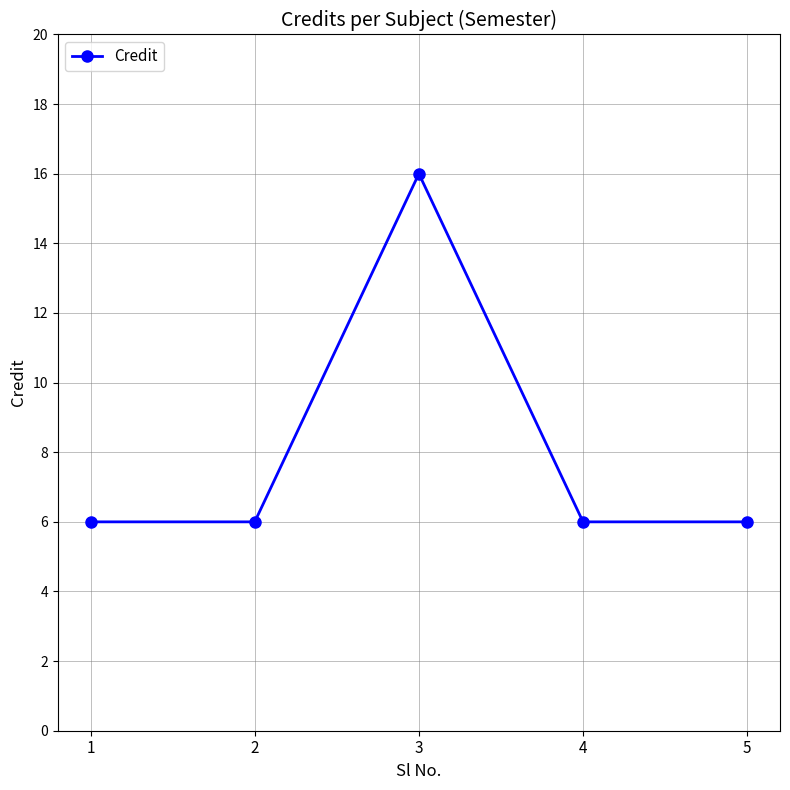

Is this an area chart (filled region under the line)?

No